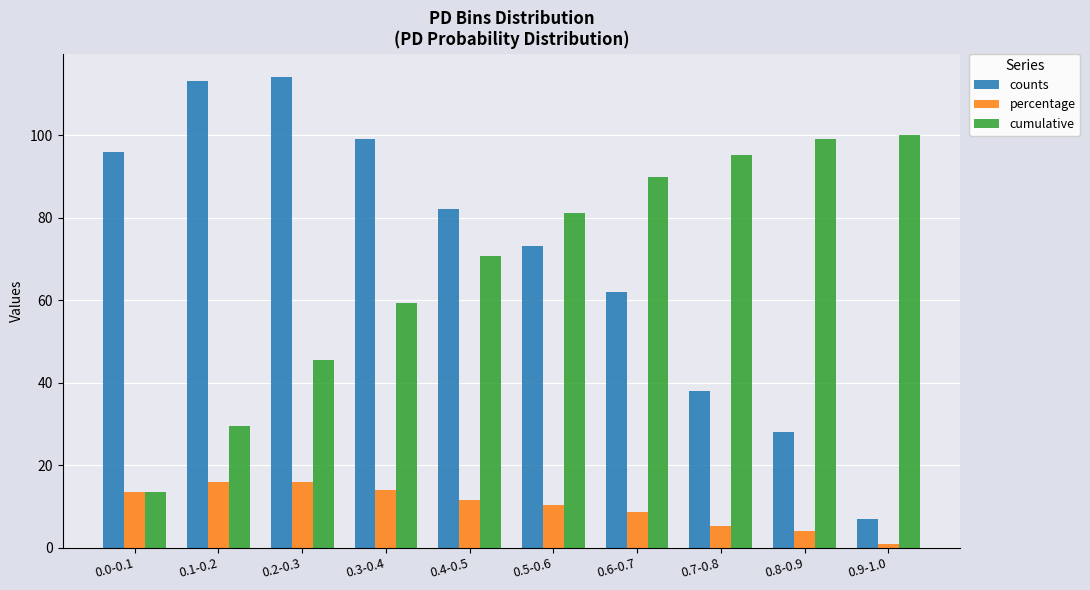

Between 0.1-0.2 and 0.6-0.7, which series saw the biggest shift?

cumulative